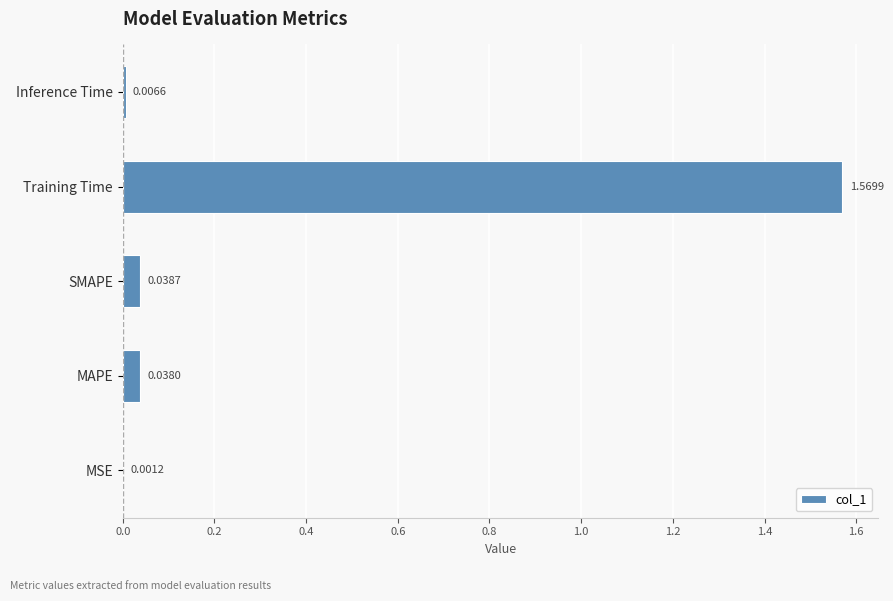

Which category has the highest value across all series?

Training Time